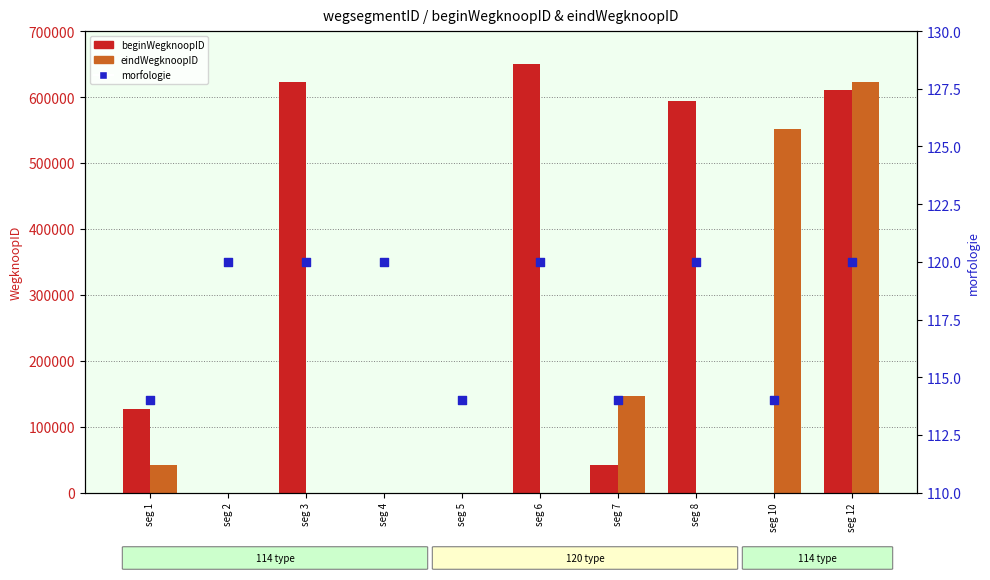

At which category is the sum across all series the highest?

seg 12